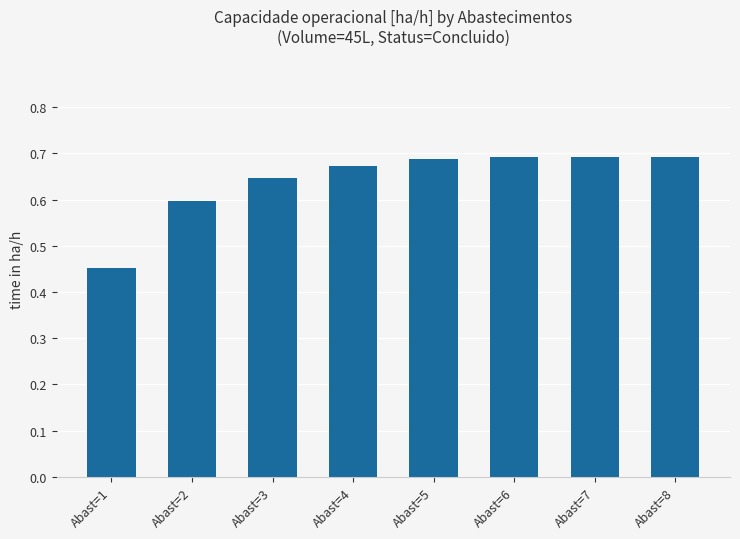

Which label corresponds to the smallest value in the chart?

Abast=1